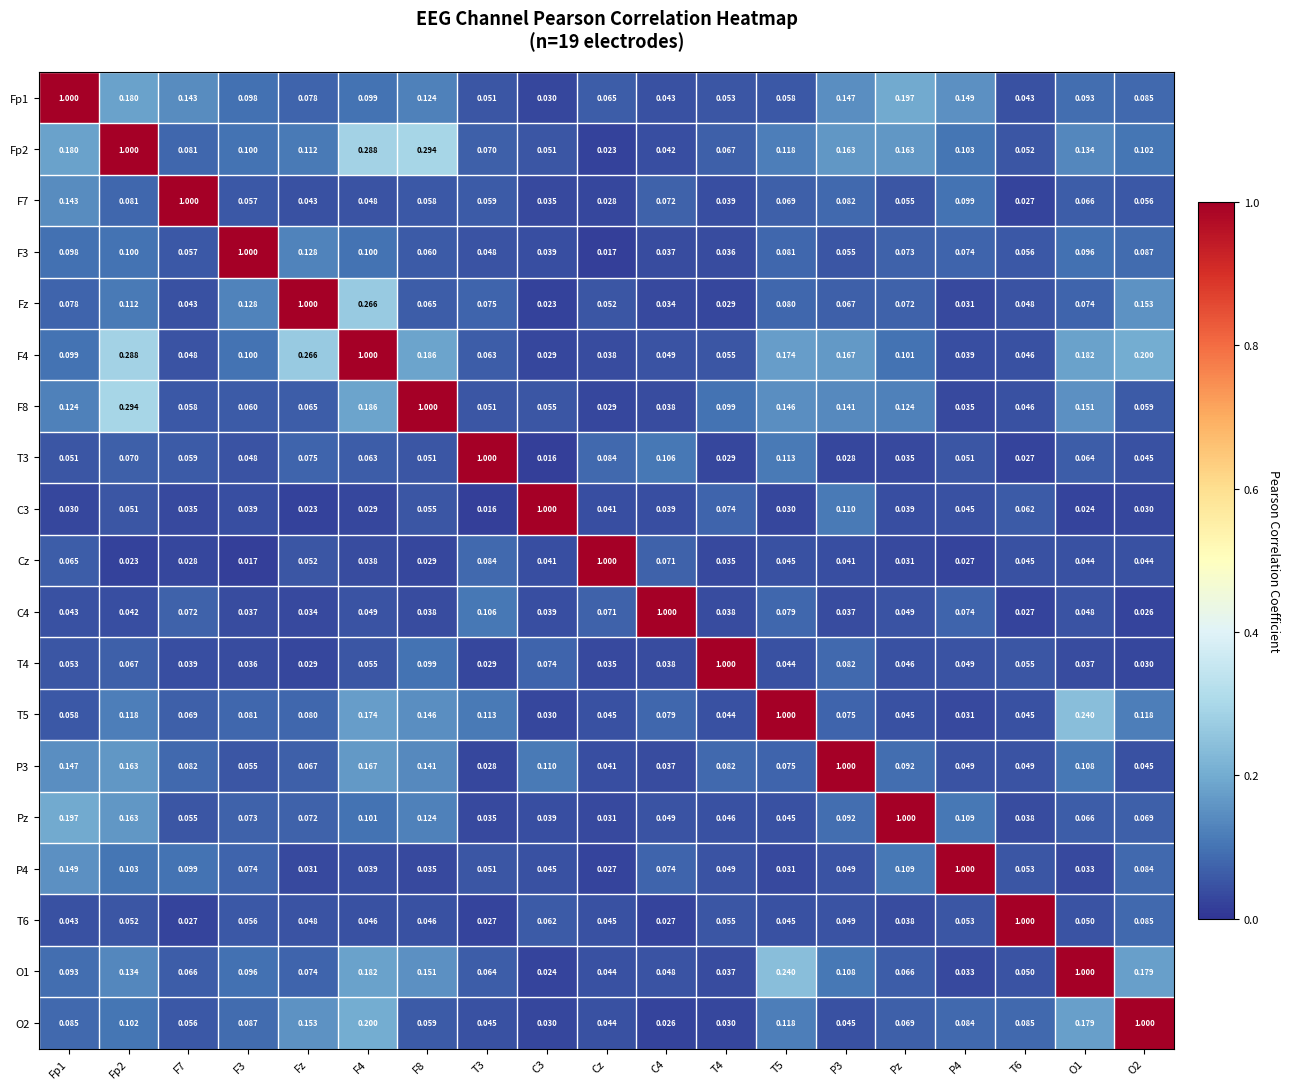

Which has a higher value, F3 or T6?

F3